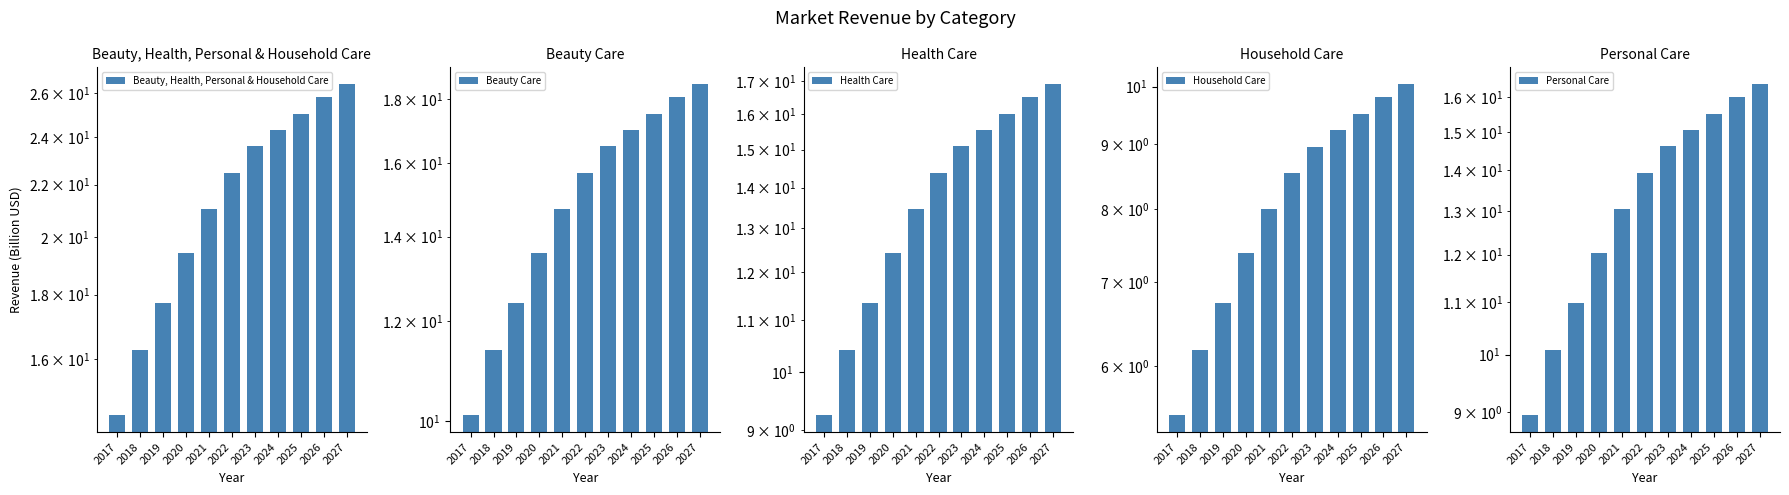

What is the lowest value of the Health Care series?

9.2